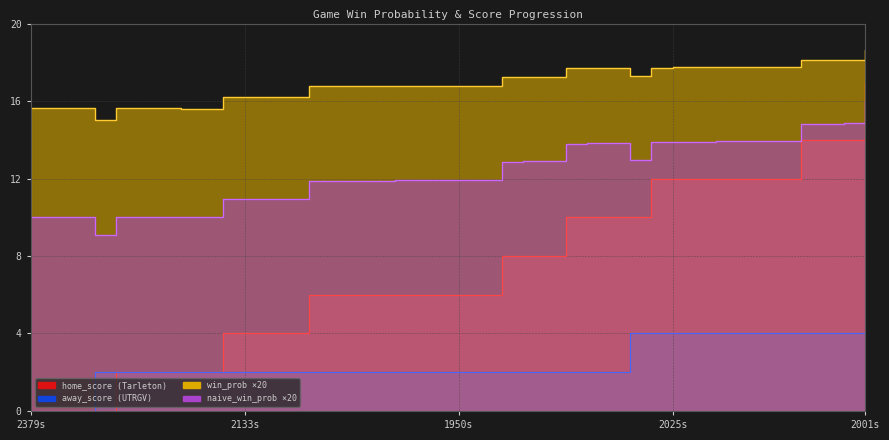

Between 28 and 2379s, which is larger?

28